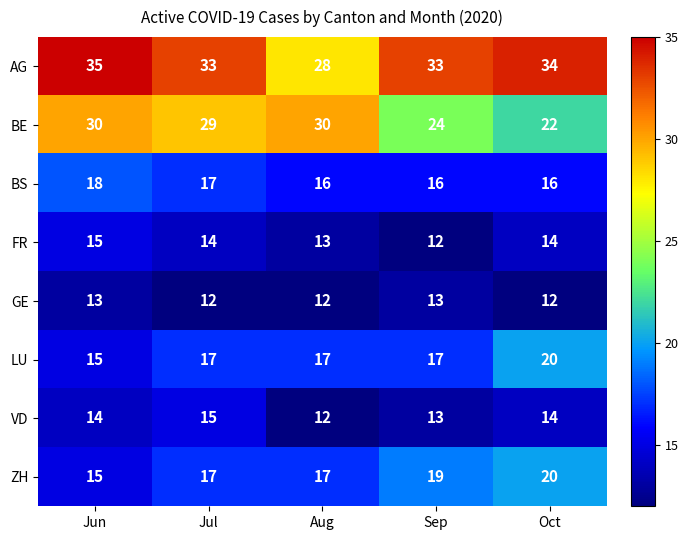

The value of BS at Aug is 26. True or false?

False